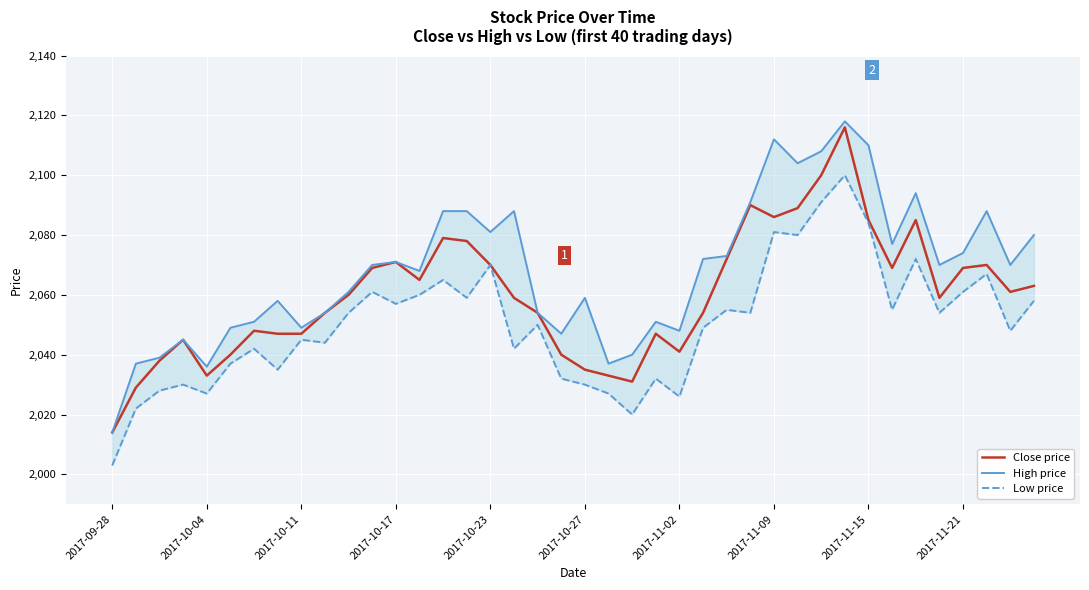

What is the maximum value for High price?

2118